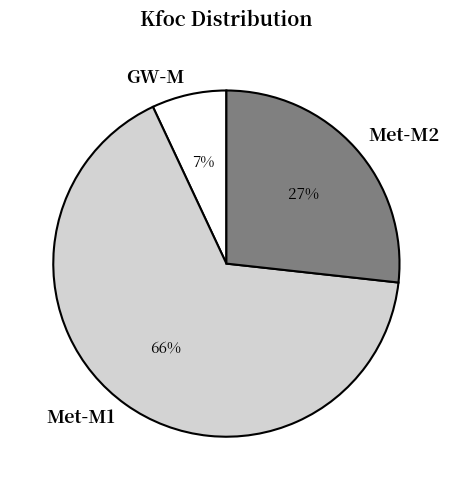

To the nearest percent, what portion does GW-M represent?

7%